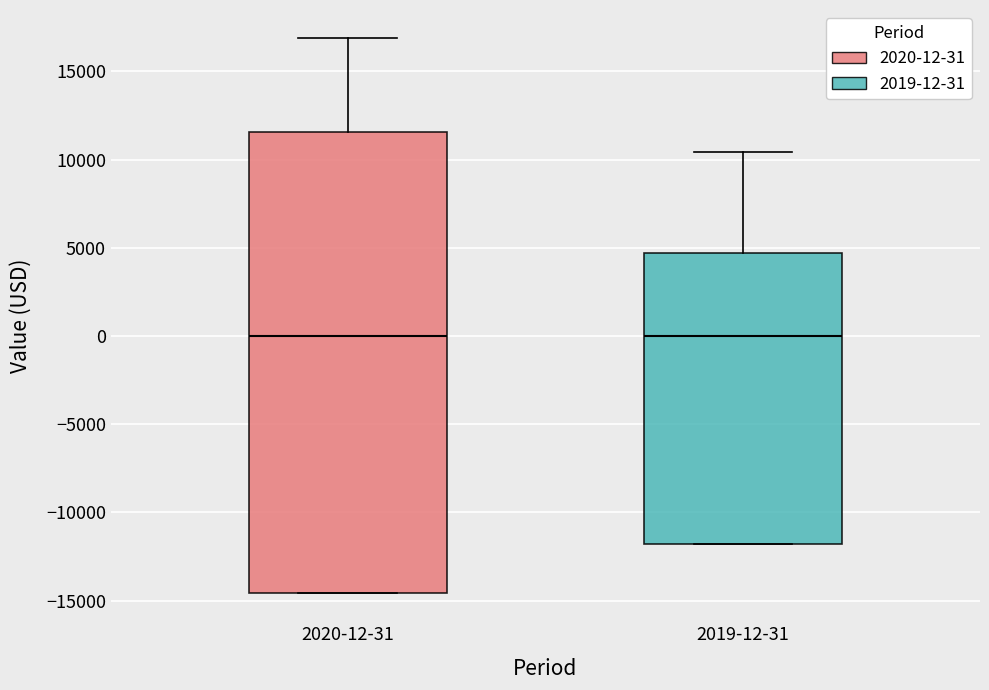

Where is the upper edge of the box for 2019-12-31 on the y-axis? The values are not printed on the chart, so give them approximately, as read against the axis.

4500